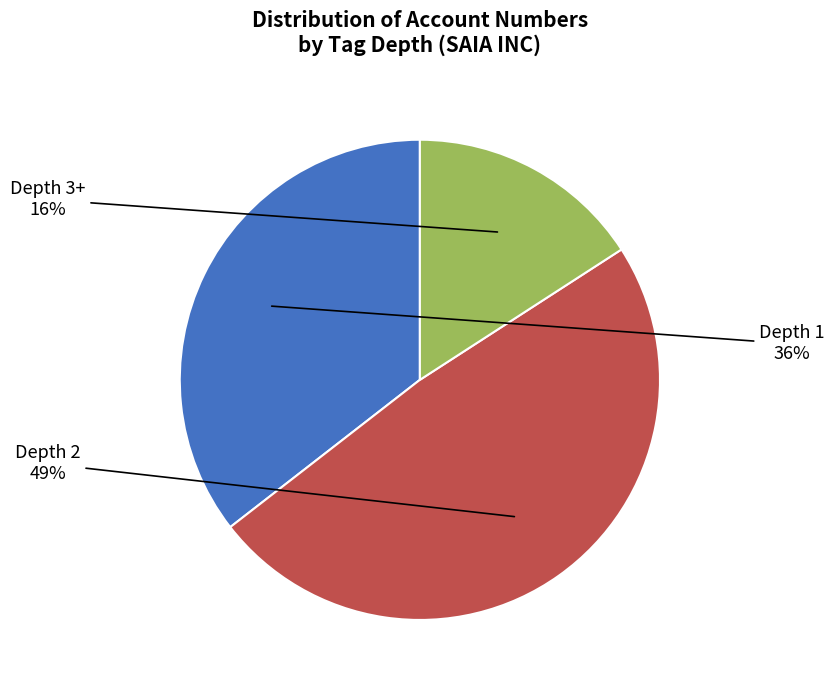

To the nearest percent, what is the average slice percentage?

33%